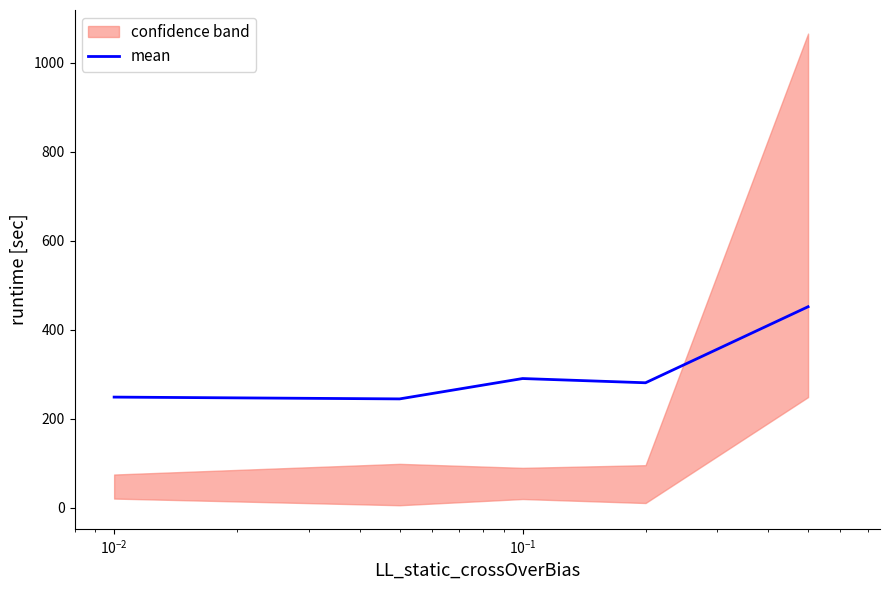

What is the minimum value for mean?

245.0